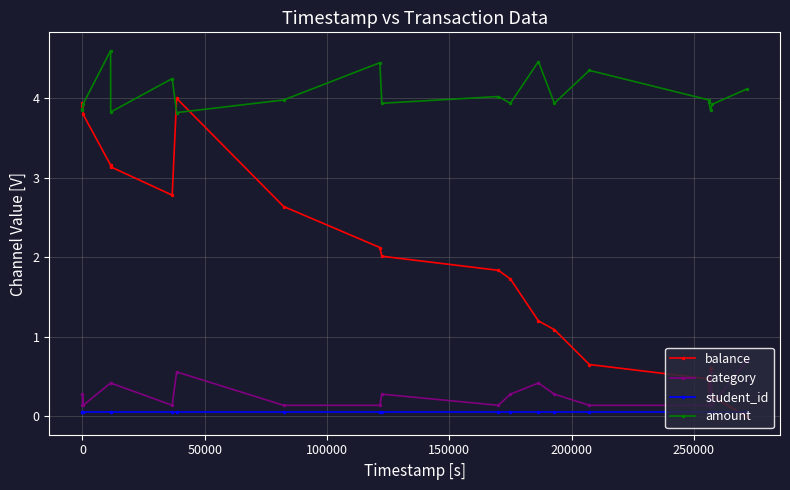

Does the chart have visible grid lines?

Yes